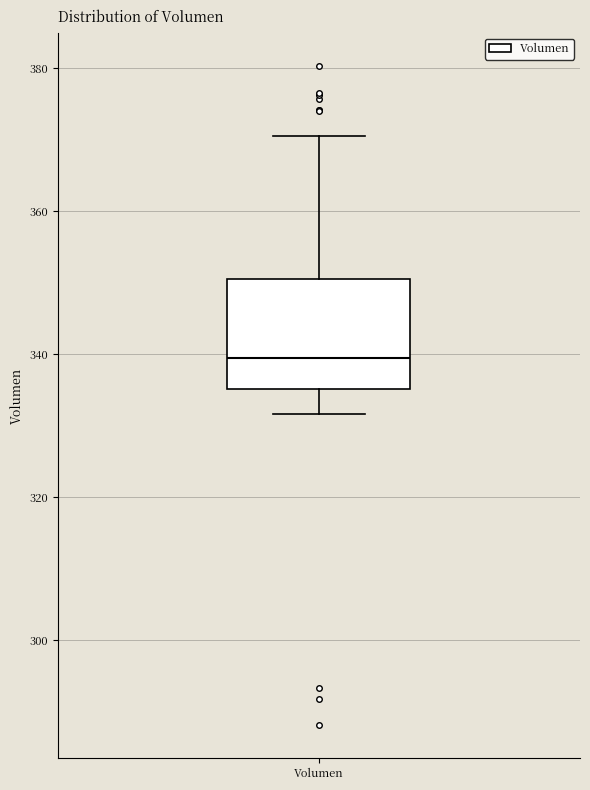

Read this box plot against the y-axis: the position of the median line, the range covered by the box, and the ends of both whiskers. The values are not printed on the chart, so give them approximately, as read against the axis.

median 340, box 336 to 350, whiskers 332 to 370